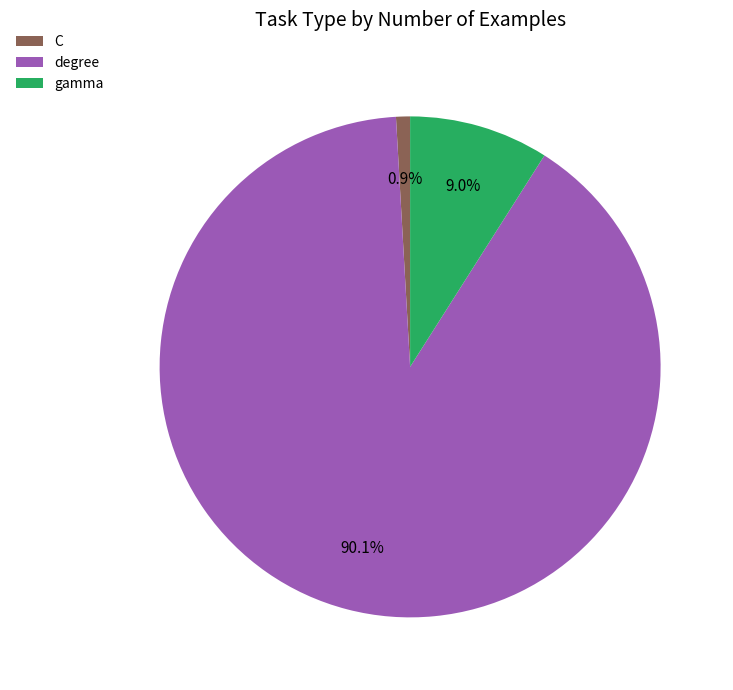

To the nearest percent, what is the difference between the largest and smallest slice percentages?

89%